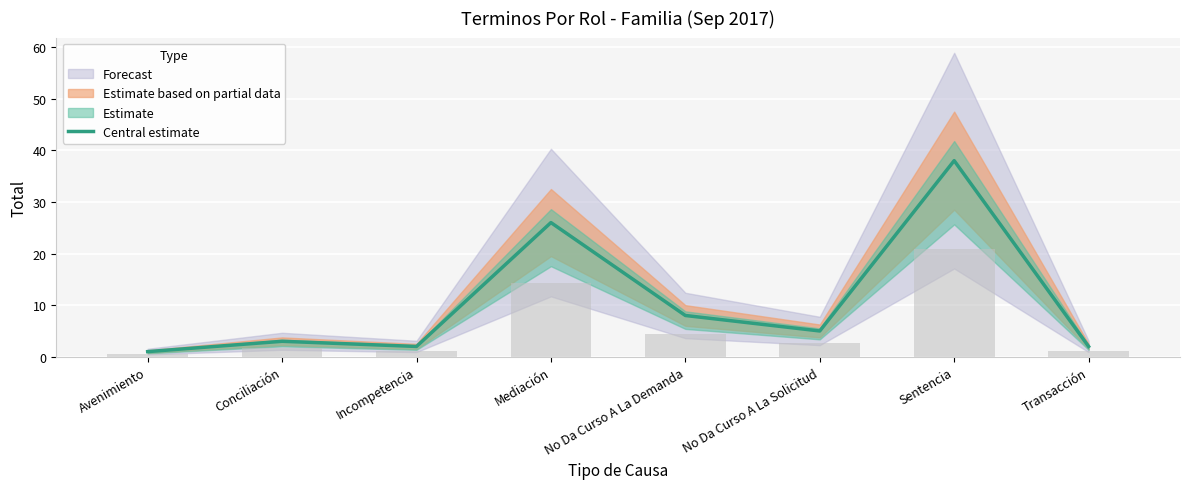

At which label is the value closest to 19?

Mediación